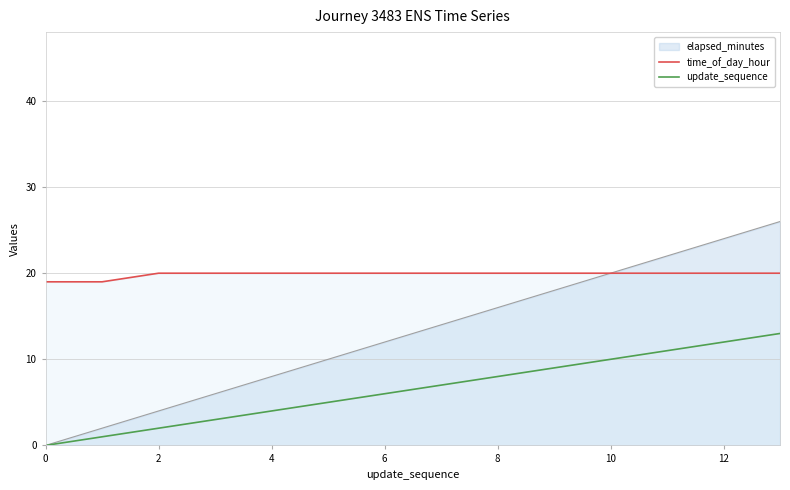

Does the chart have visible grid lines?

Yes